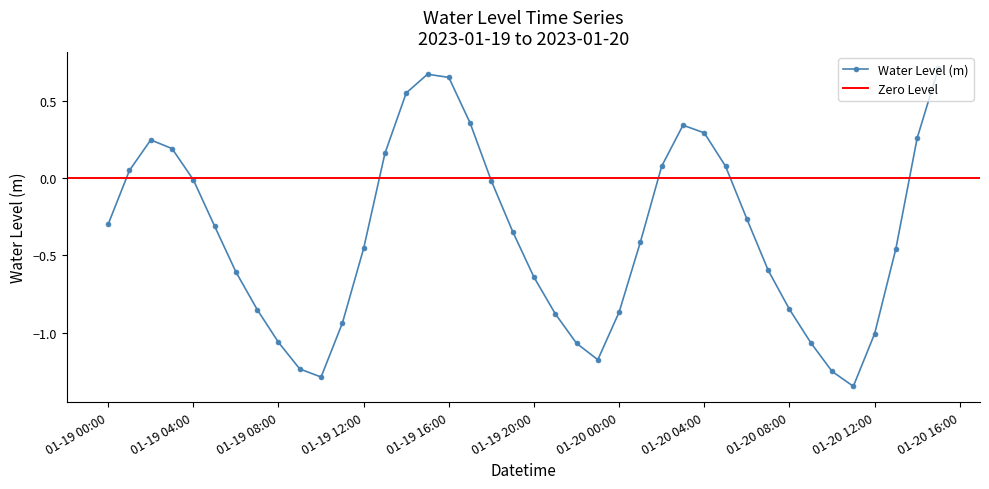

Reading right to left, transcribe all the data shown in this chart.

0.7	0.3	-0.5	-1.0	-1.3	-1.2	-1.1	-0.8	-0.6	-0.3	0.1	0.3	0.3	0.1	-0.4	-0.9	-1.2	-1.1	-0.9	-0.6	-0.3	-0.0	0.4	0.6	0.7	0.5	0.2	-0.5	-0.9	-1.3	-1.2	-1.1	-0.8	-0.6	-0.3	-0.0	0.2	0.2	0.0	-0.3